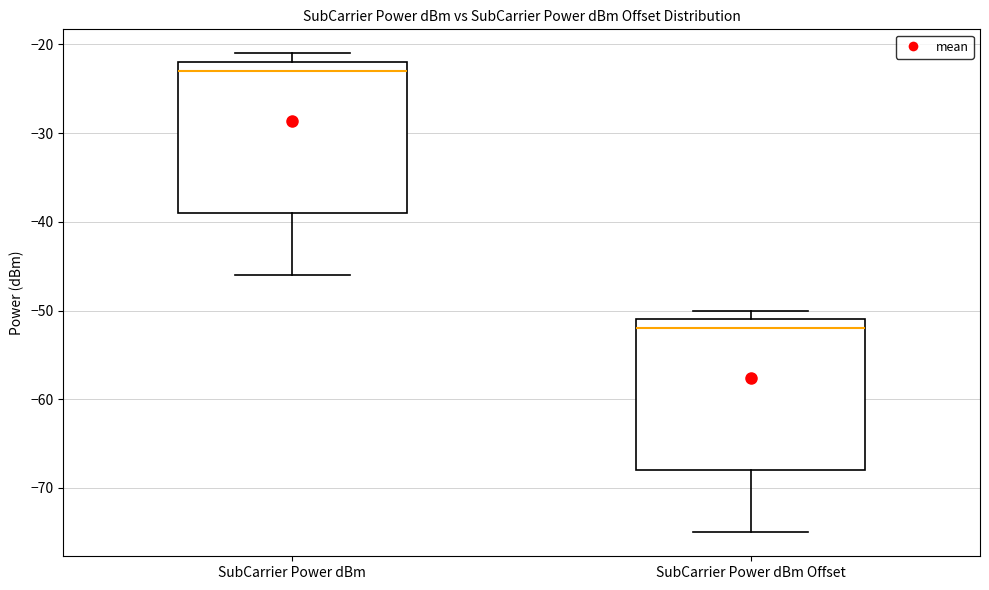

Which box has the highest median line?

SubCarrier Power dBm